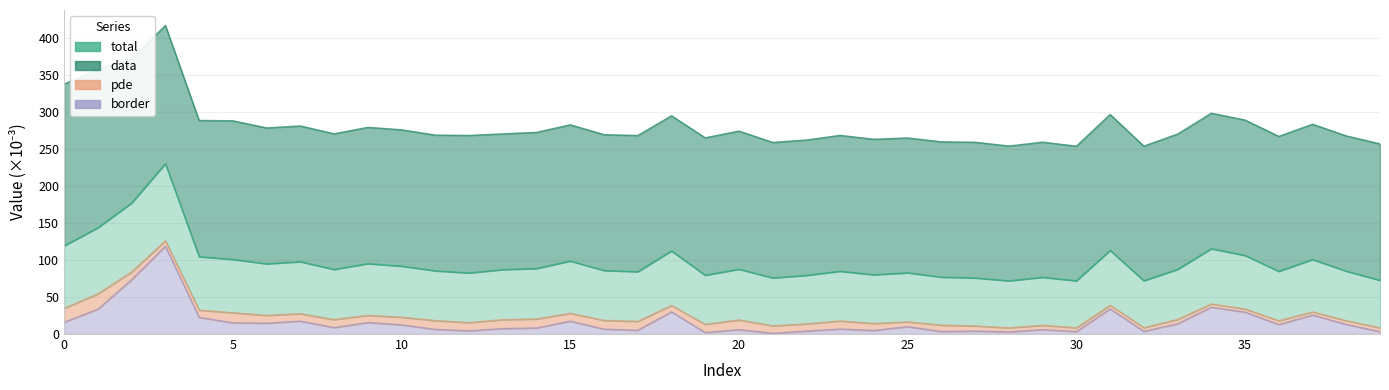

At which category does total reach its first local peak?

3